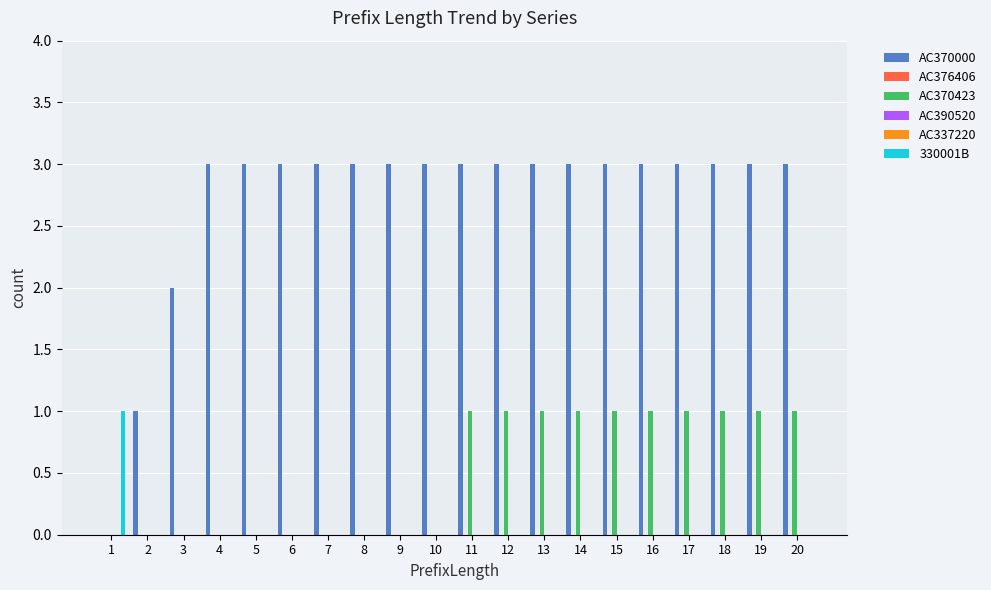

True or false: AC370000 has a value of 1 at 5.

False